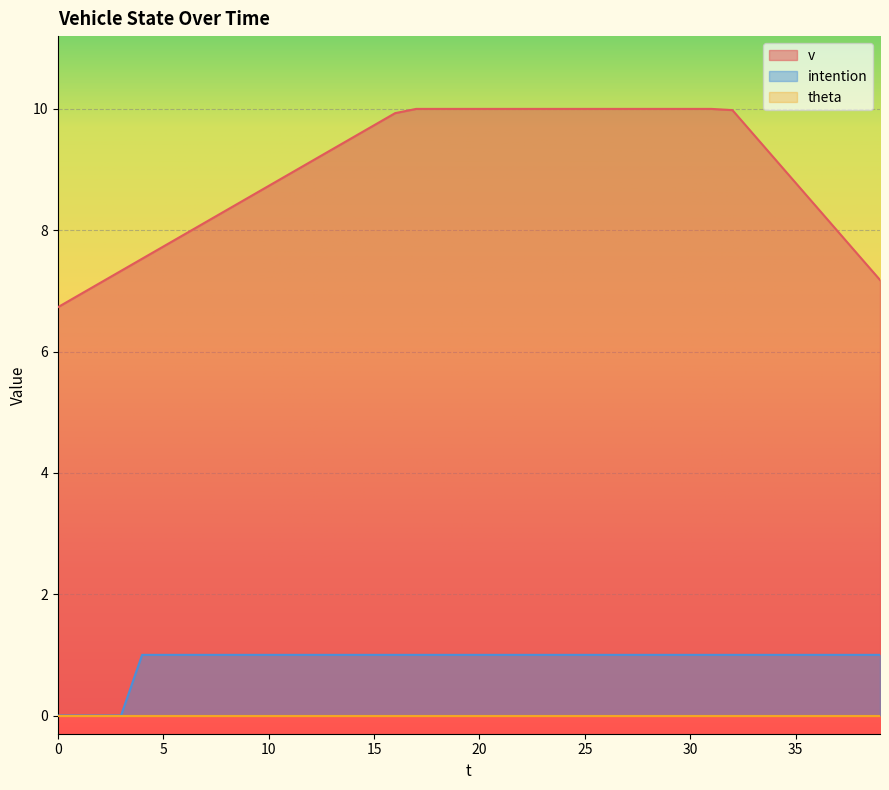

What is the difference between the highest and lowest values at 25?

10.0